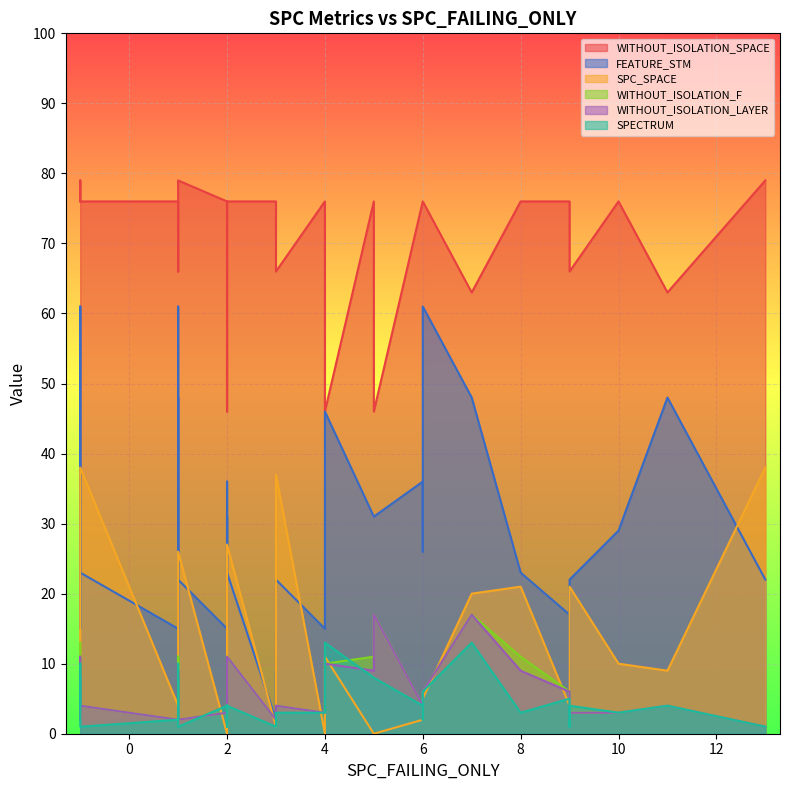

Which category has the highest value in the WITHOUT_ISOLATION_F series?

5